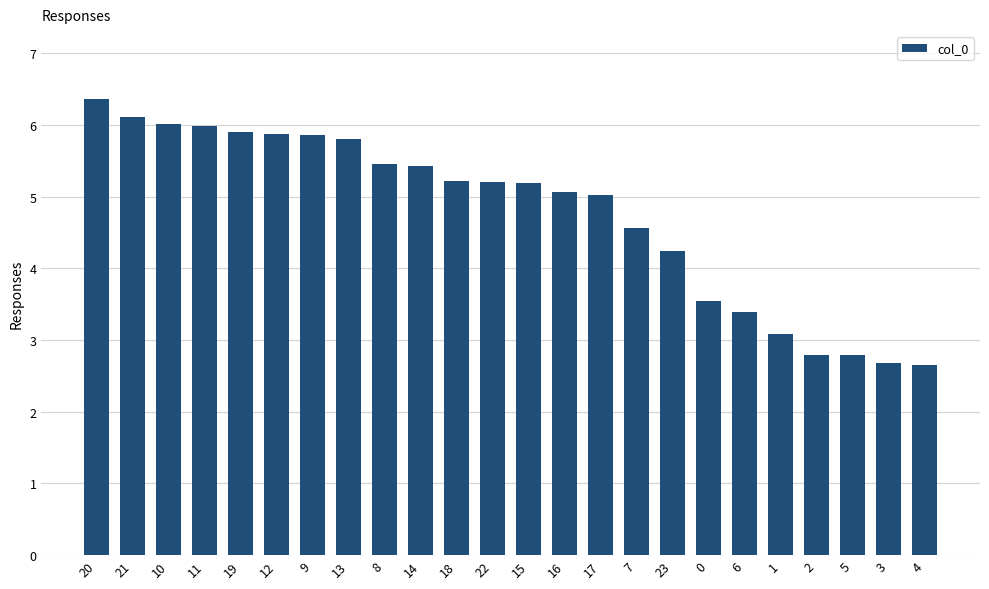

What is the ratio of the value at 15 to the value at 14?

1.0